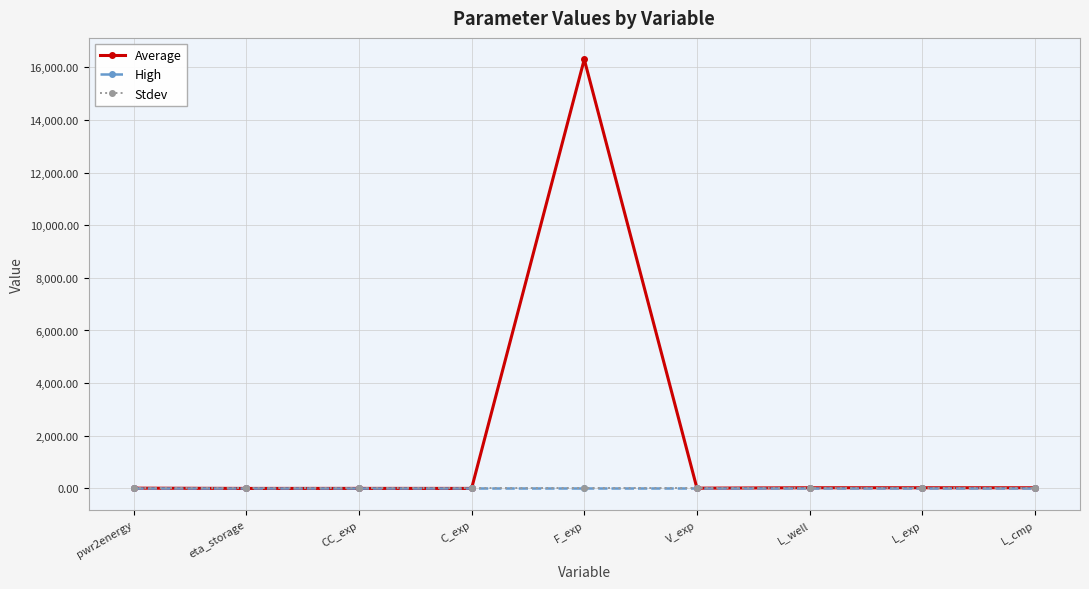

Is this an area chart (filled region under the line)?

No